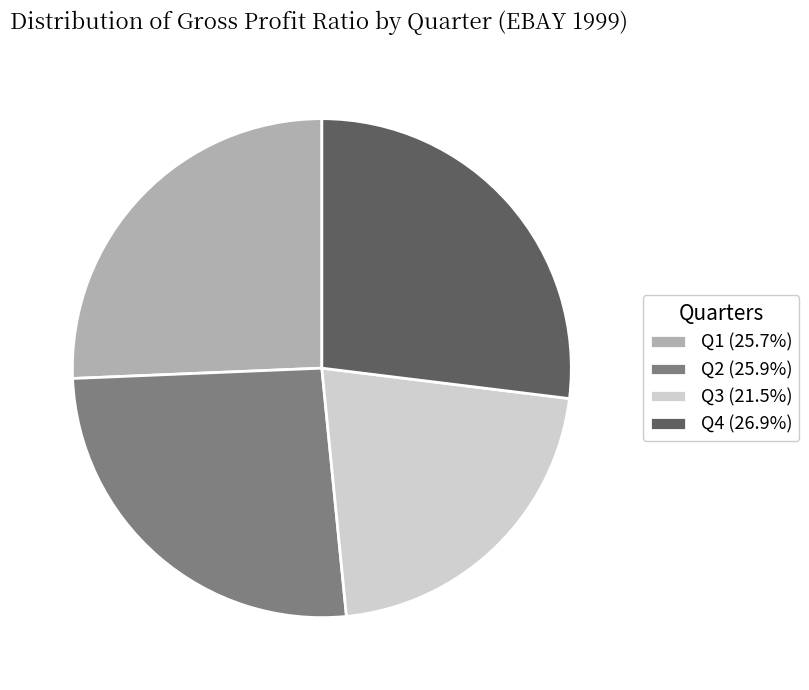

Does Q3 (21.5%) account for over 50% of the chart?

No